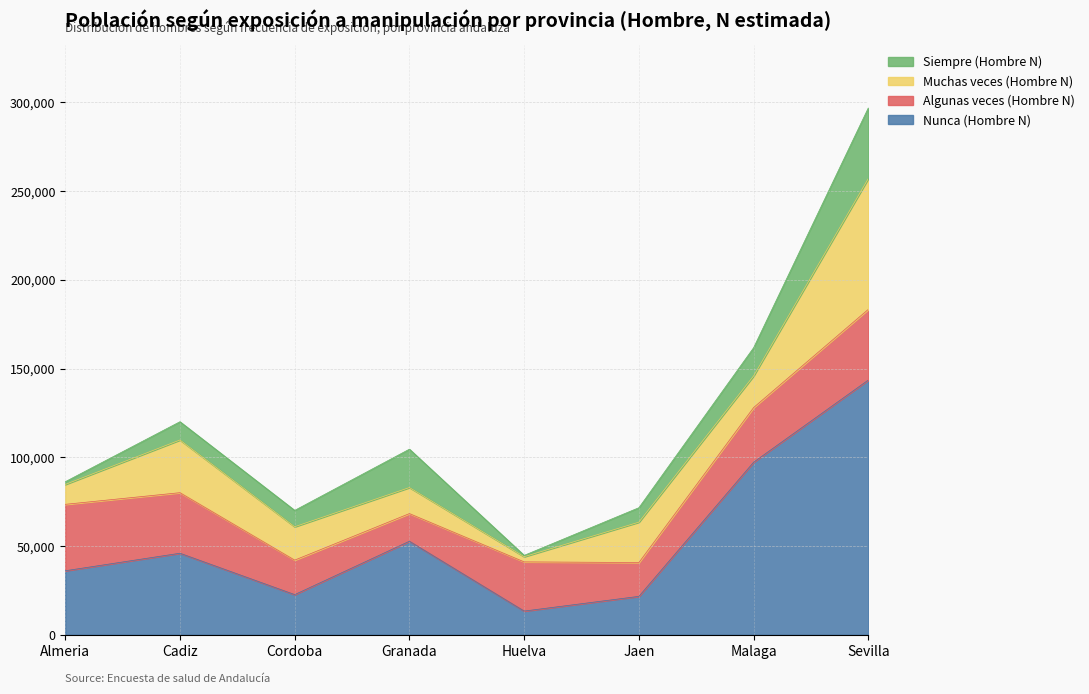

Is it true that Nunca (Hombre N) equals 19776 at Huelva?

False